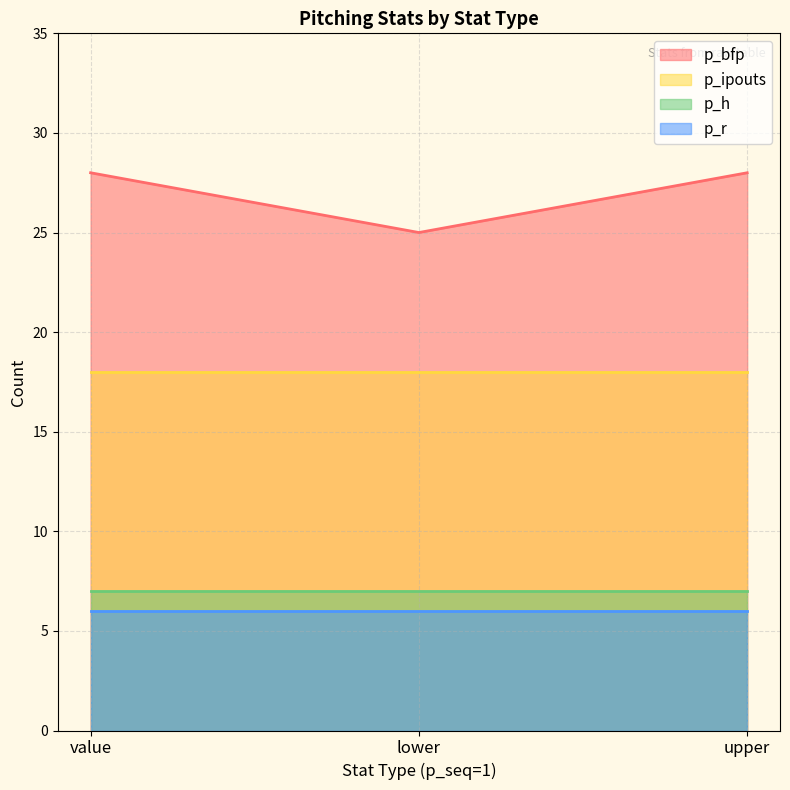

What is the spread (max minus min) of values at lower?

19